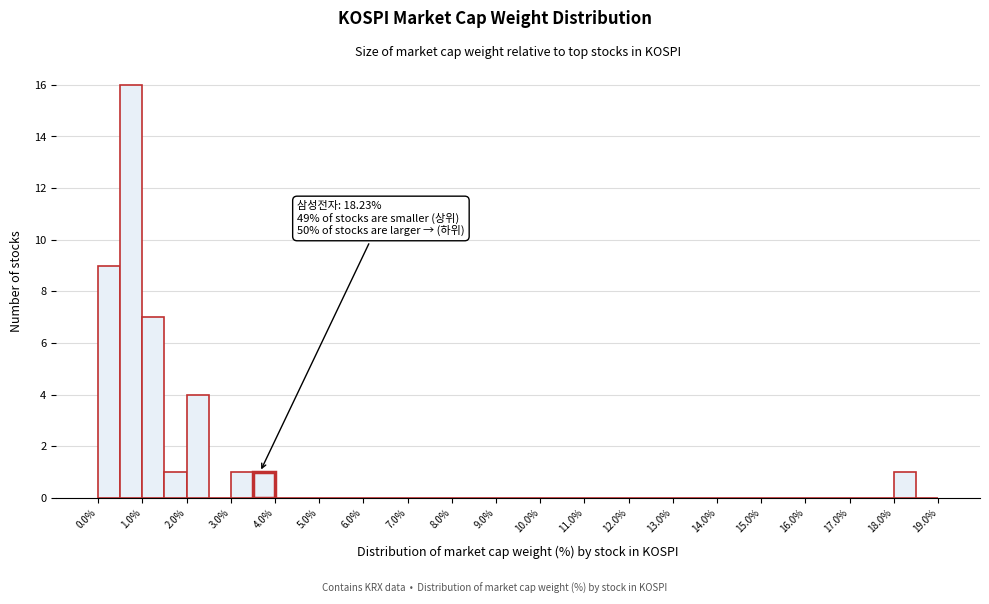

Which range on the x-axis has the tallest bar?

0.5 to 1.0